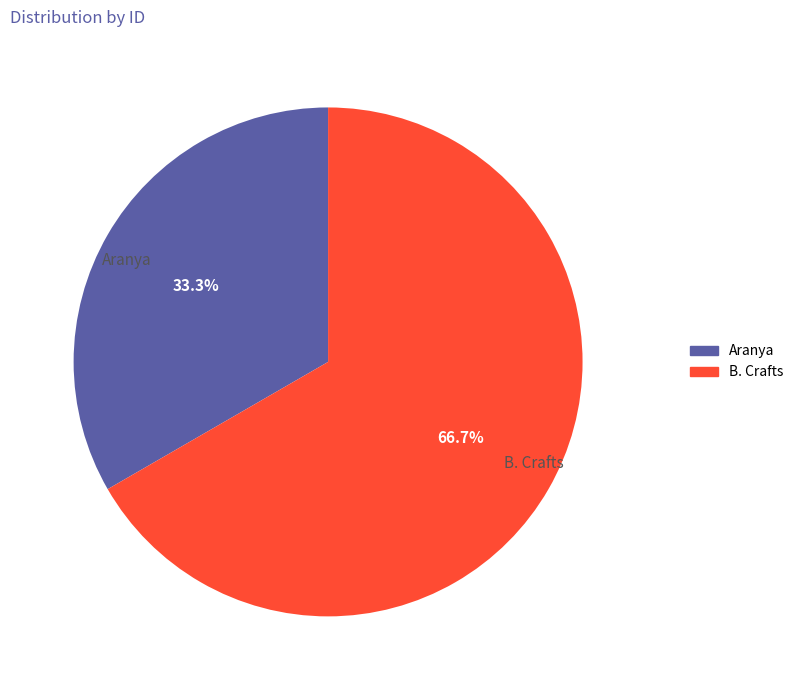

Approximately how many times larger is the value at B. Crafts compared to Aranya?

2.0